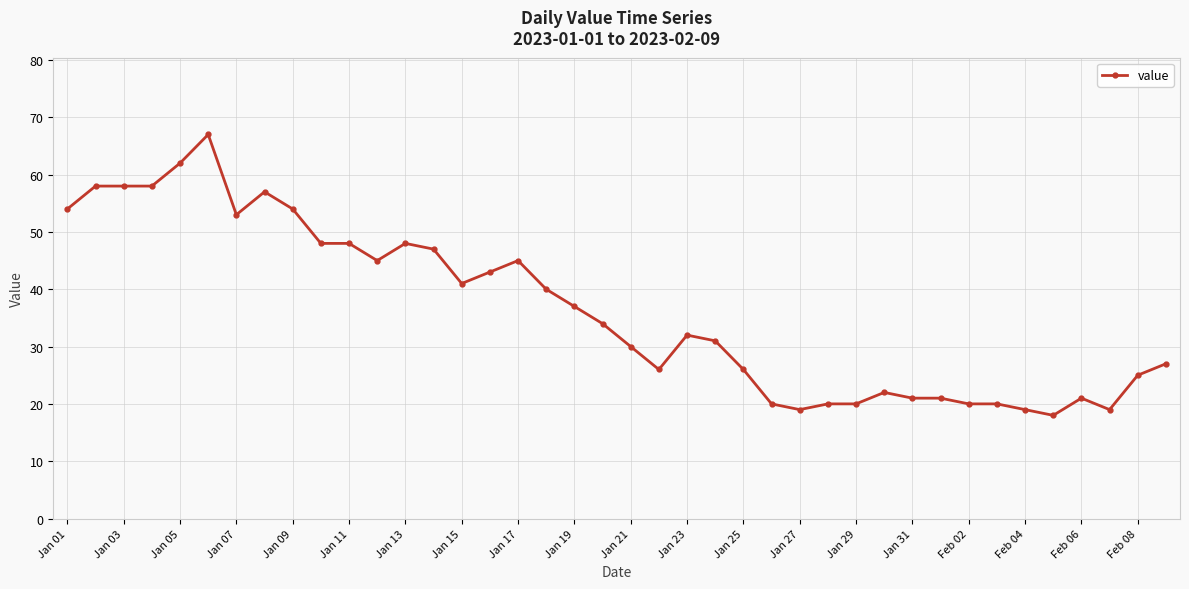

What is the smallest value displayed?

18